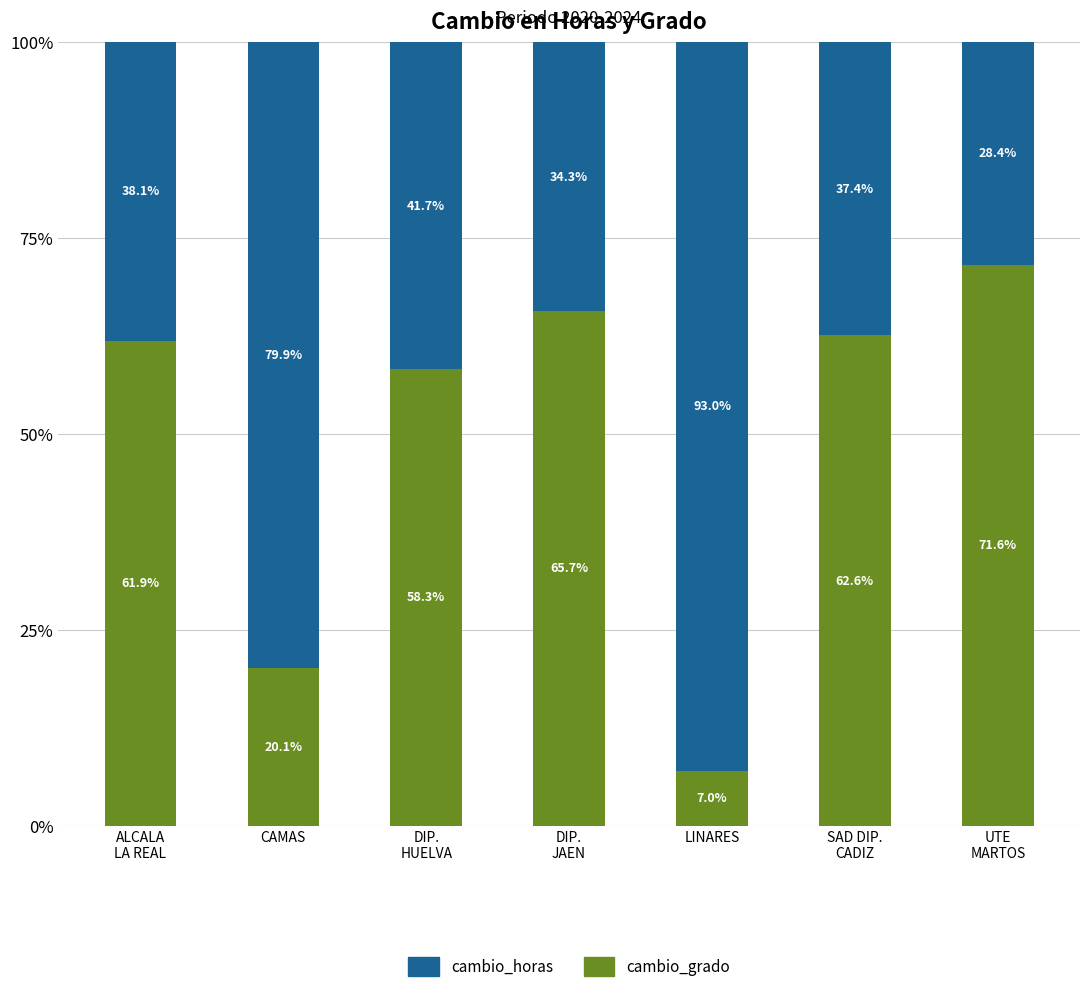

What is the highest value of the cambio_grado series?

71.6